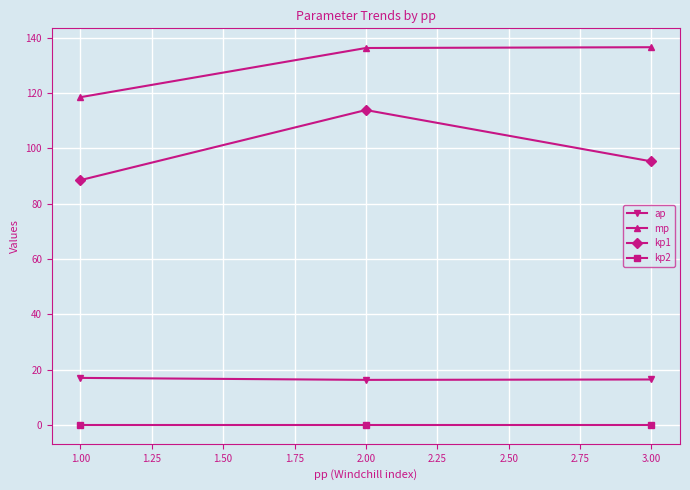

At which category is the sum across all series the highest?

2.00